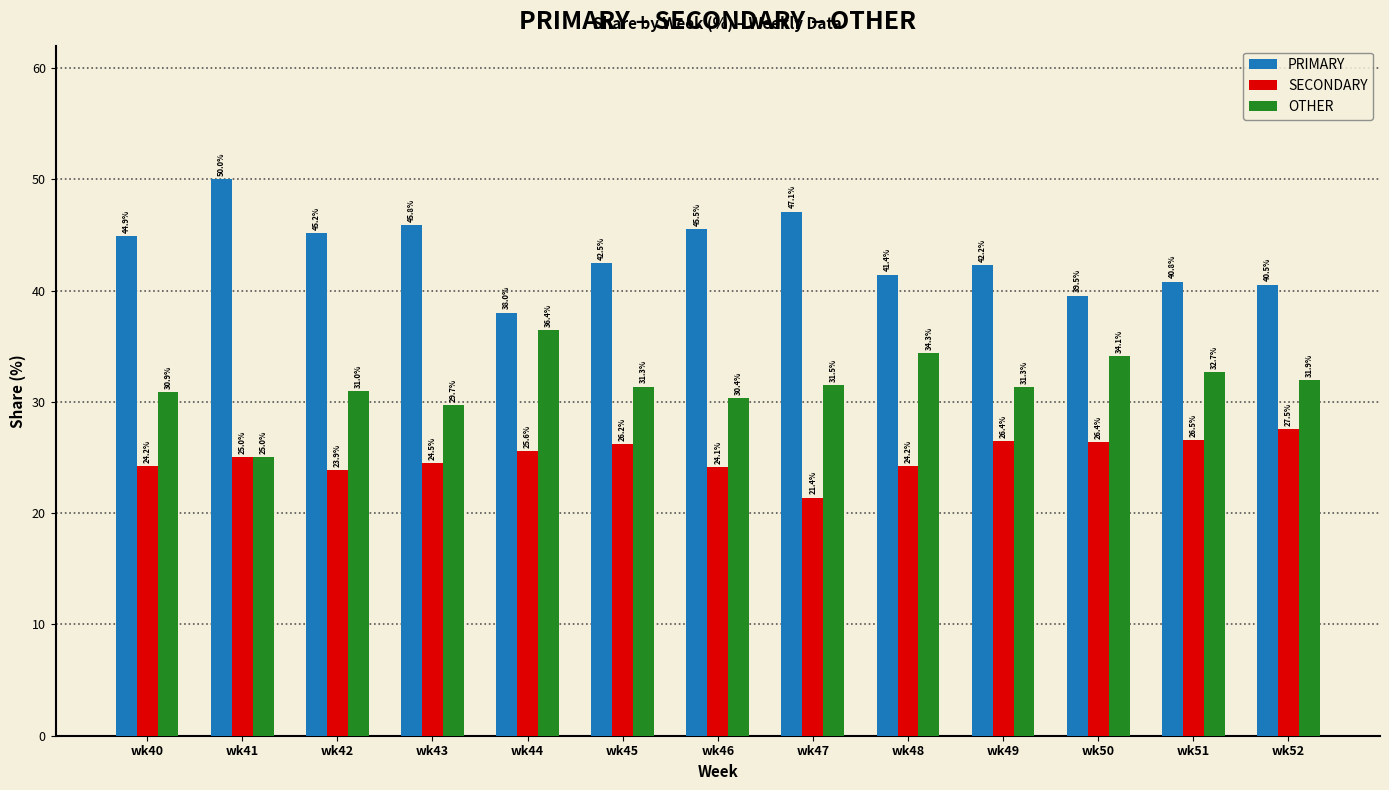

Between wk40 and wk49, which series saw the biggest shift?

PRIMARY